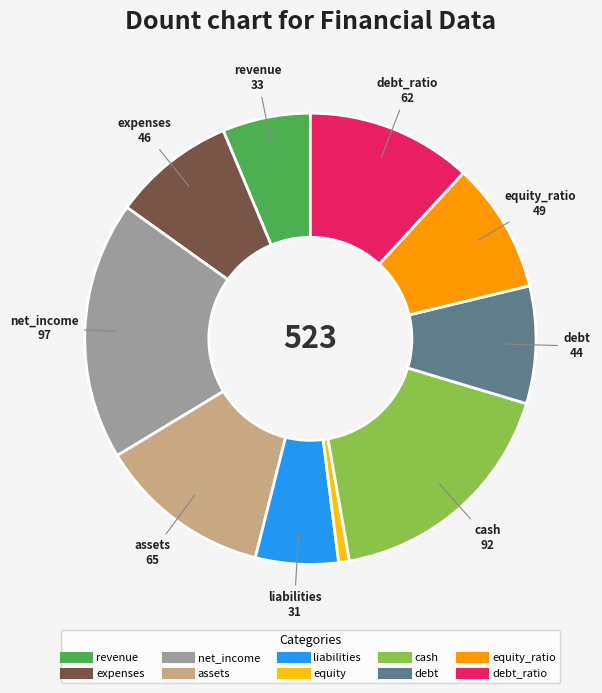

Does any single category account for the majority?

No